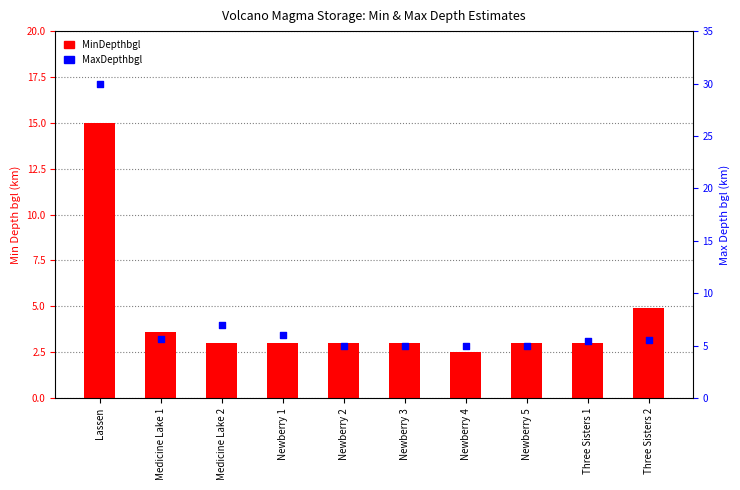

Which series contains the lowest Y value?

MinDepthbgl